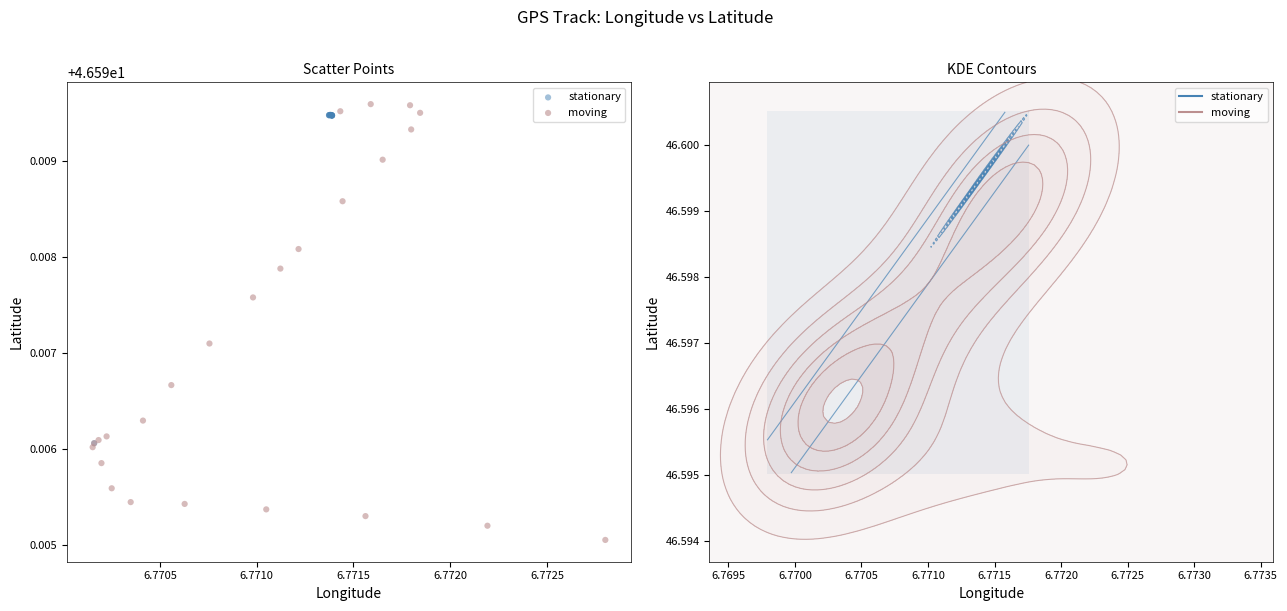

Which series reaches the maximum Y coordinate?

moving